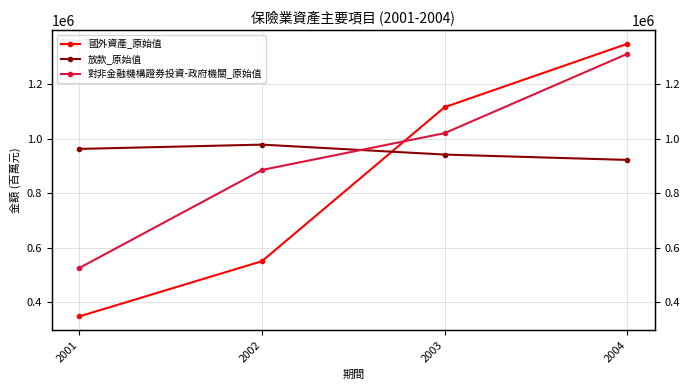

What is the value of the 放款_原始值 point at the 2nd from the left?

978213